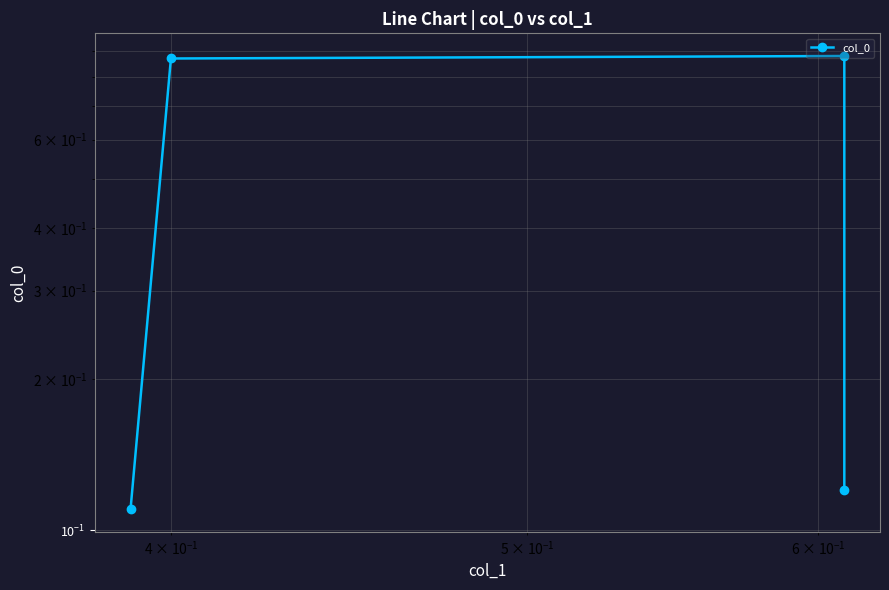

How many categories are shown in the chart?

4